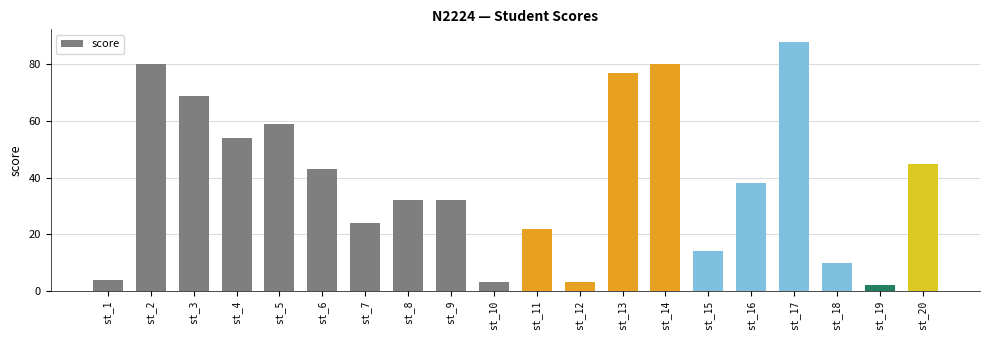

Is it true that the value at st_2 is 26?

False